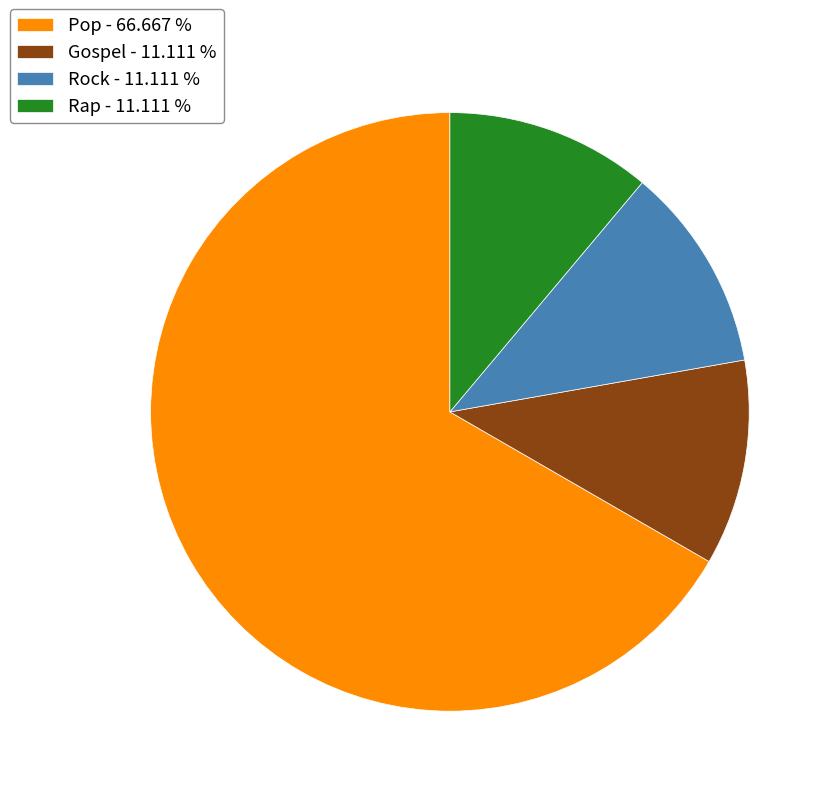

What is the majority slice?

Pop